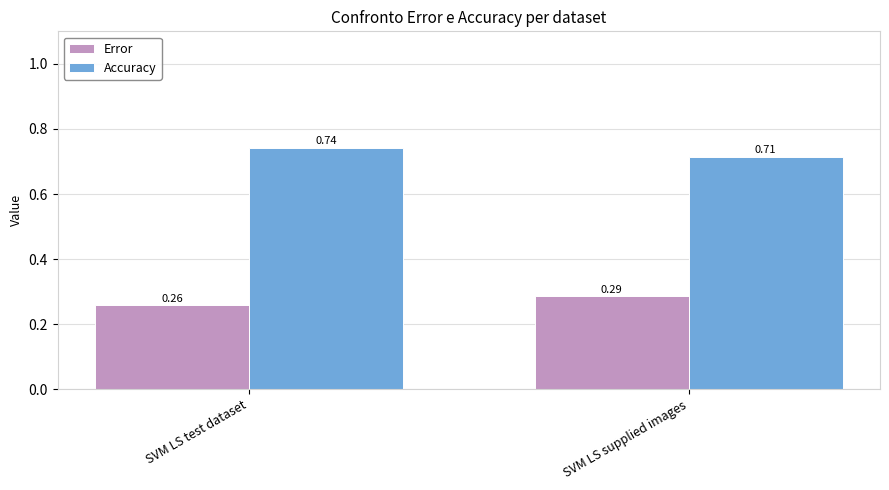

What is the spread (max minus min) of values at SVM LS test dataset?

0.5